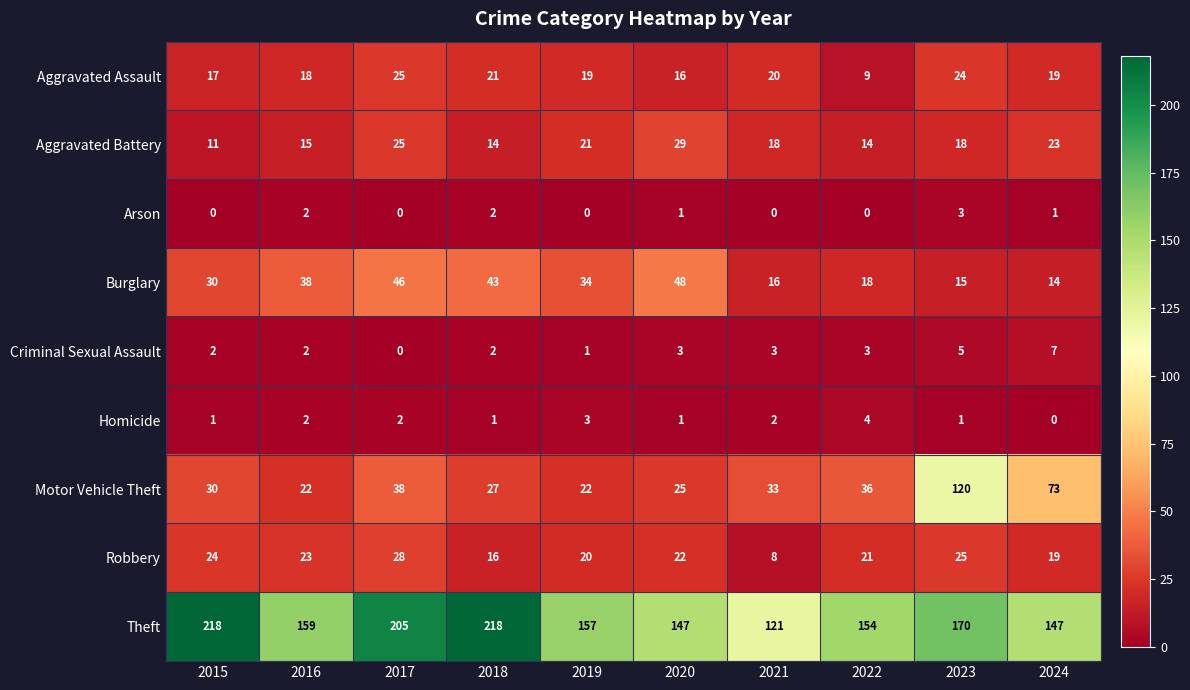

The Criminal Sexual Assault series shows 2 at 2016. True or false?

True